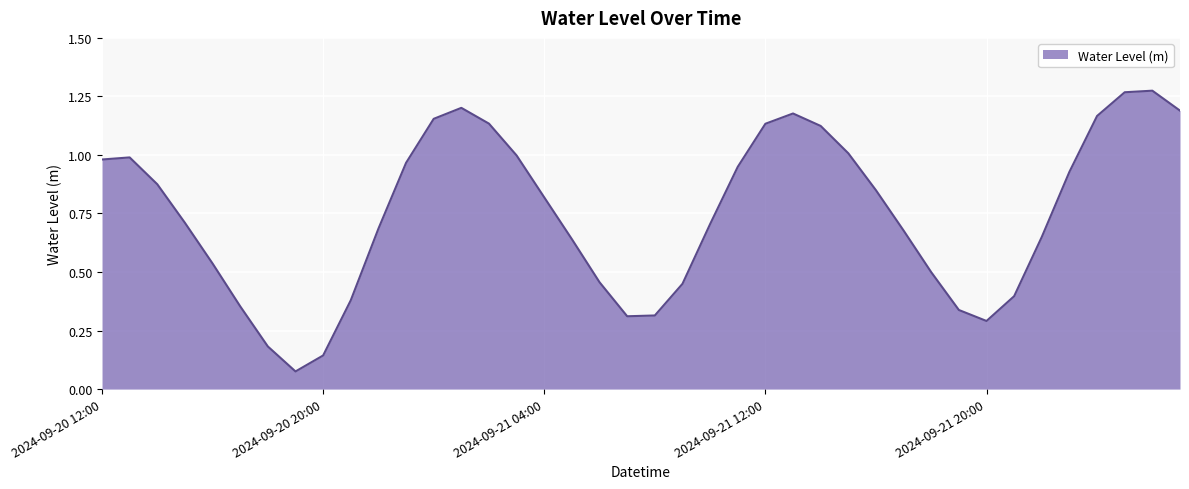

Does the chart have visible grid lines?

Yes